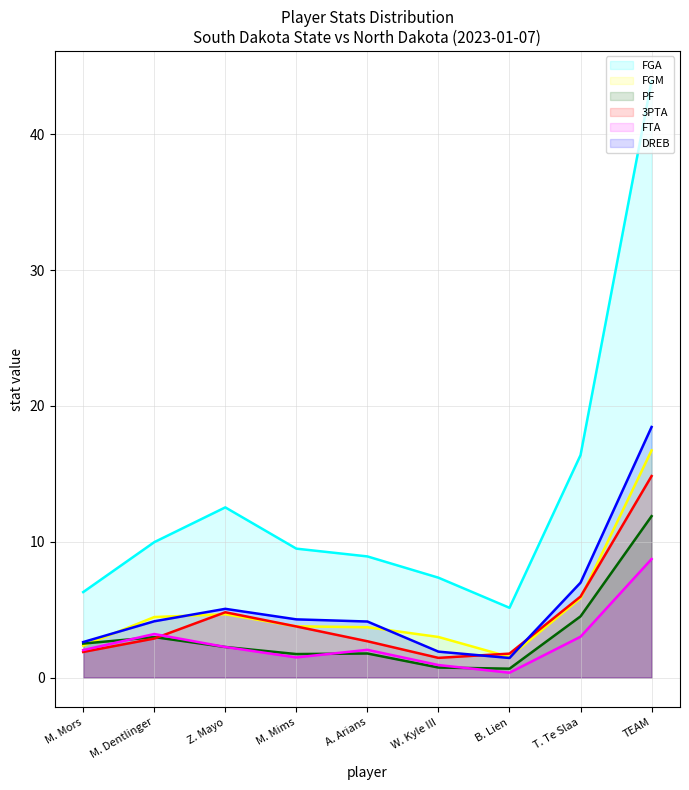

Which series changed the most between M. Mors and A. Arians?

FGA